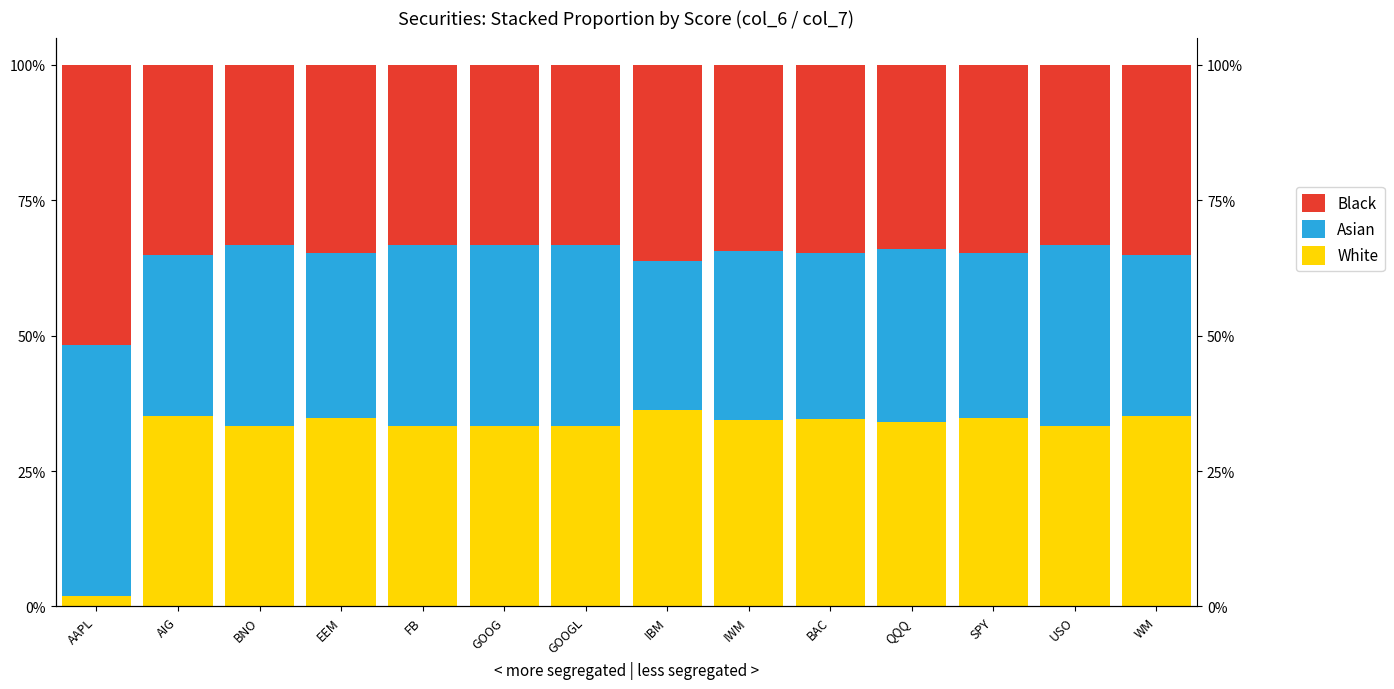

How many groups of bars are there?

14